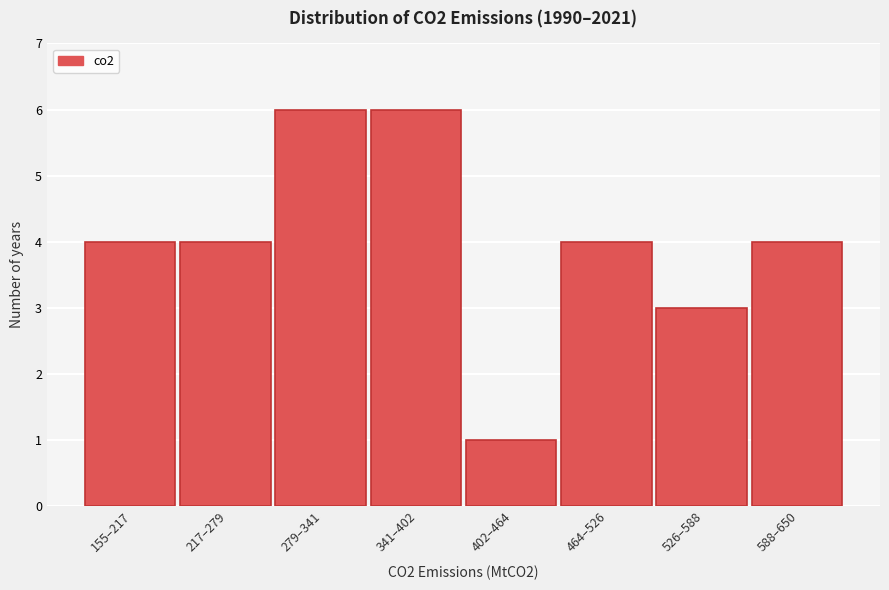

Reading left to right, what are all the values shown in this chart?

4	4	6	6	1	4	3	4